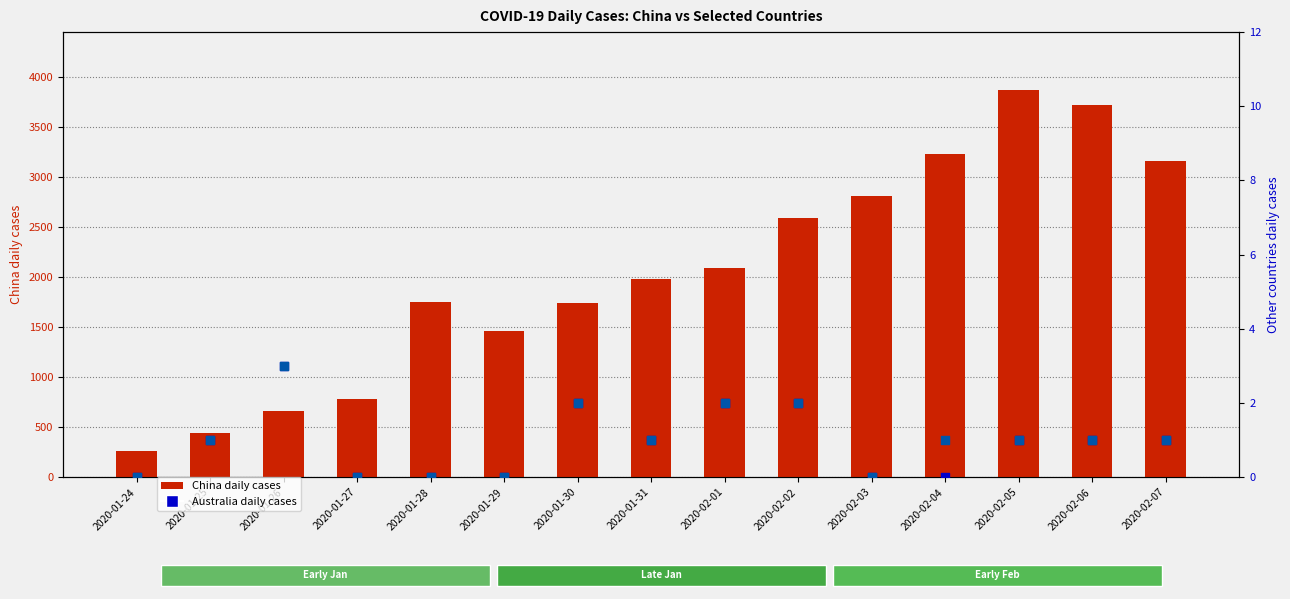

What is the total value across all series at 2020-01-26?

671